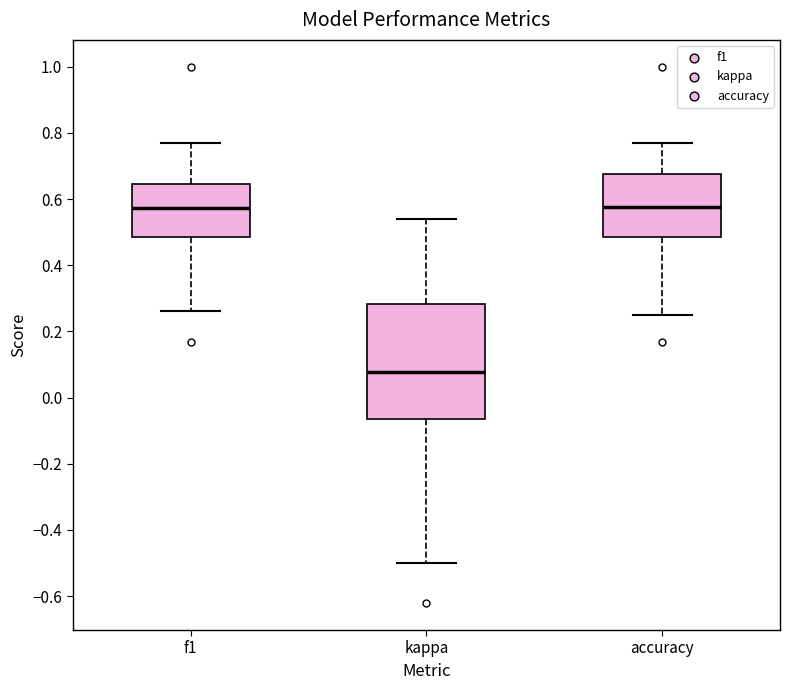

Reading left to right, transcribe this box plot: for each box, give where its median line is, the range the box spans, and where its two whiskers end, as read against the y-axis. The values are not printed on the chart, so give them approximately, as read against the axis.

f1: median 0.58, box 0.48 to 0.64, whiskers 0.26 to 0.76
kappa: median 0.08, box -0.06 to 0.28, whiskers -0.50 to 0.54
accuracy: median 0.58, box 0.48 to 0.68, whiskers 0.26 to 0.76